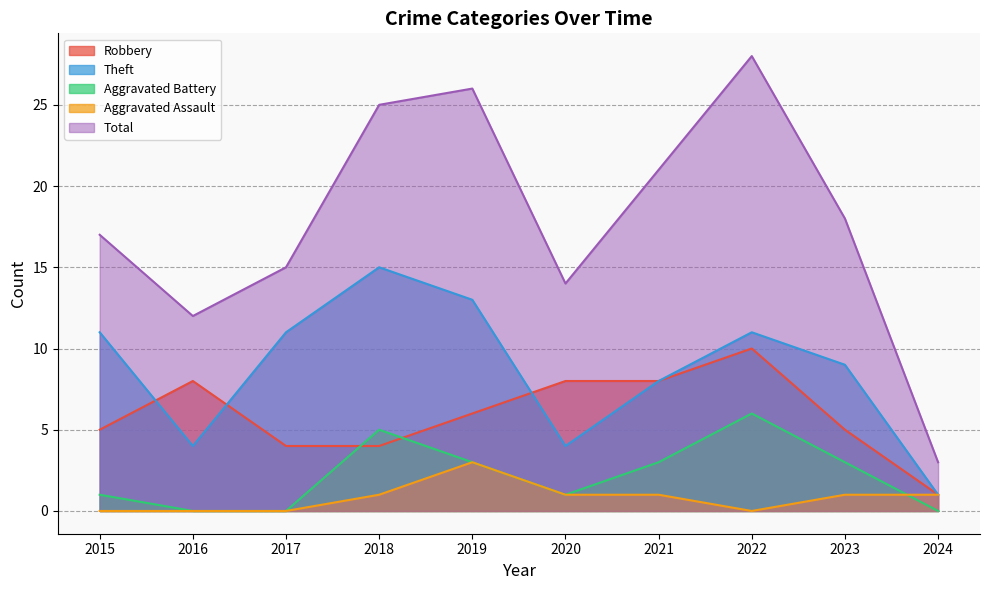

What is the total value across all series at 2024?

6